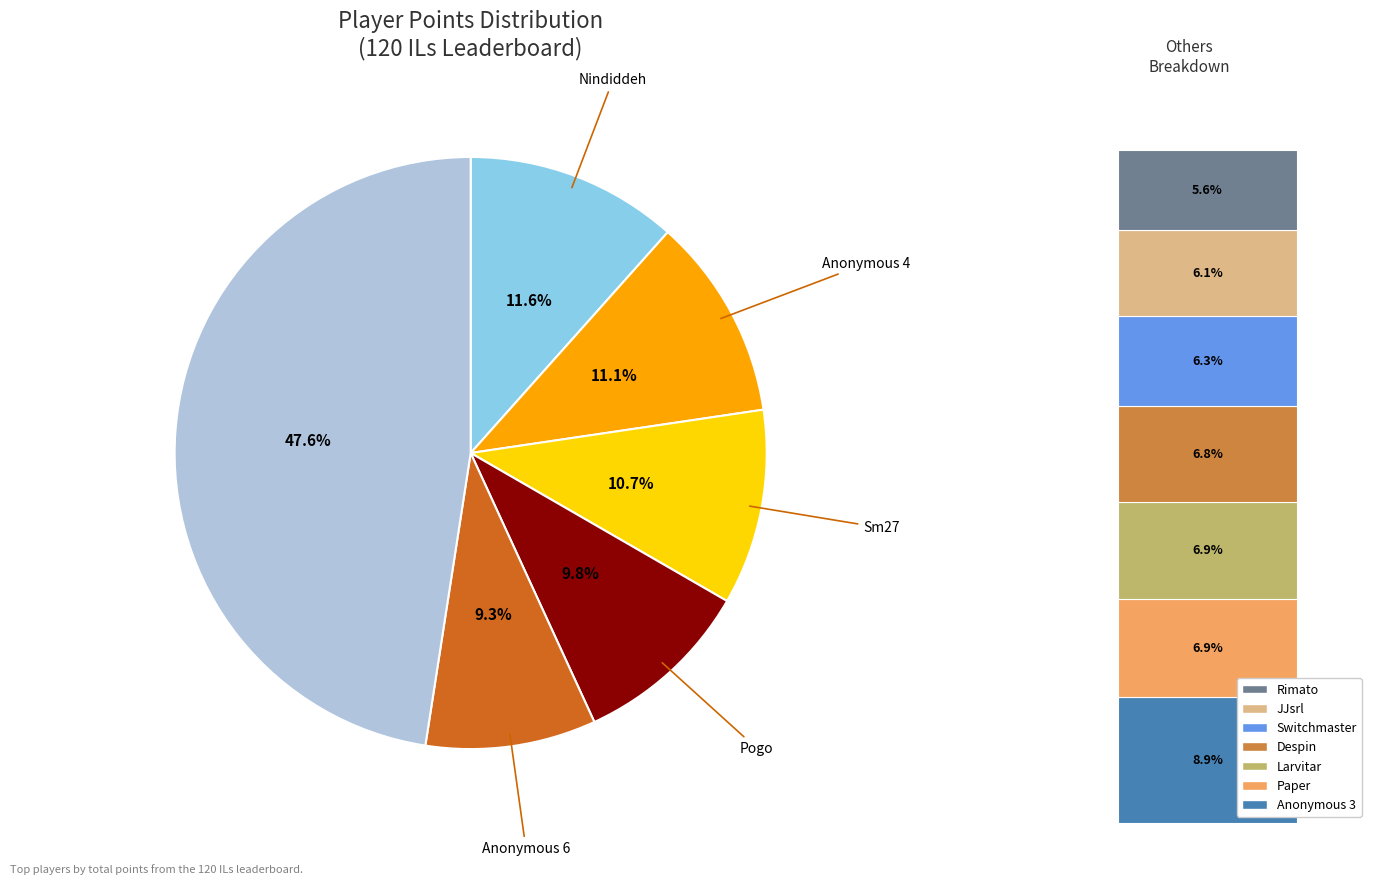

Does any single category account for the majority?

No